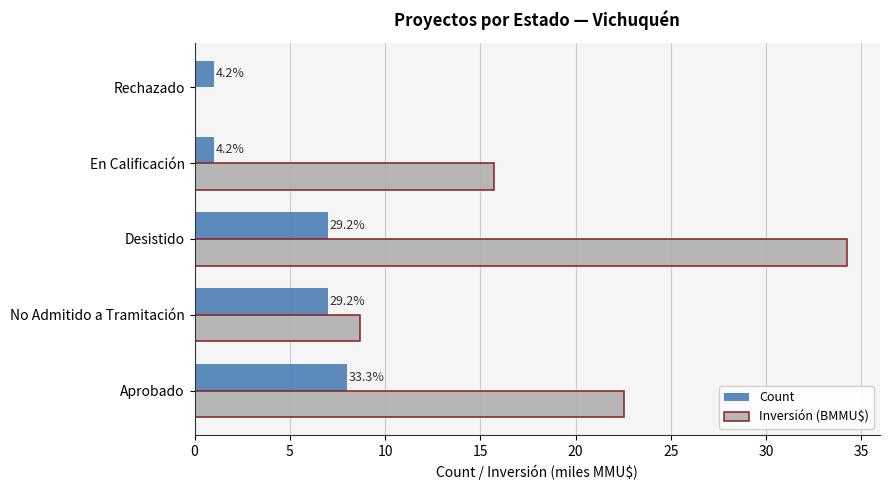

What is the maximum value for Inversión (BMMU$)?

34.3